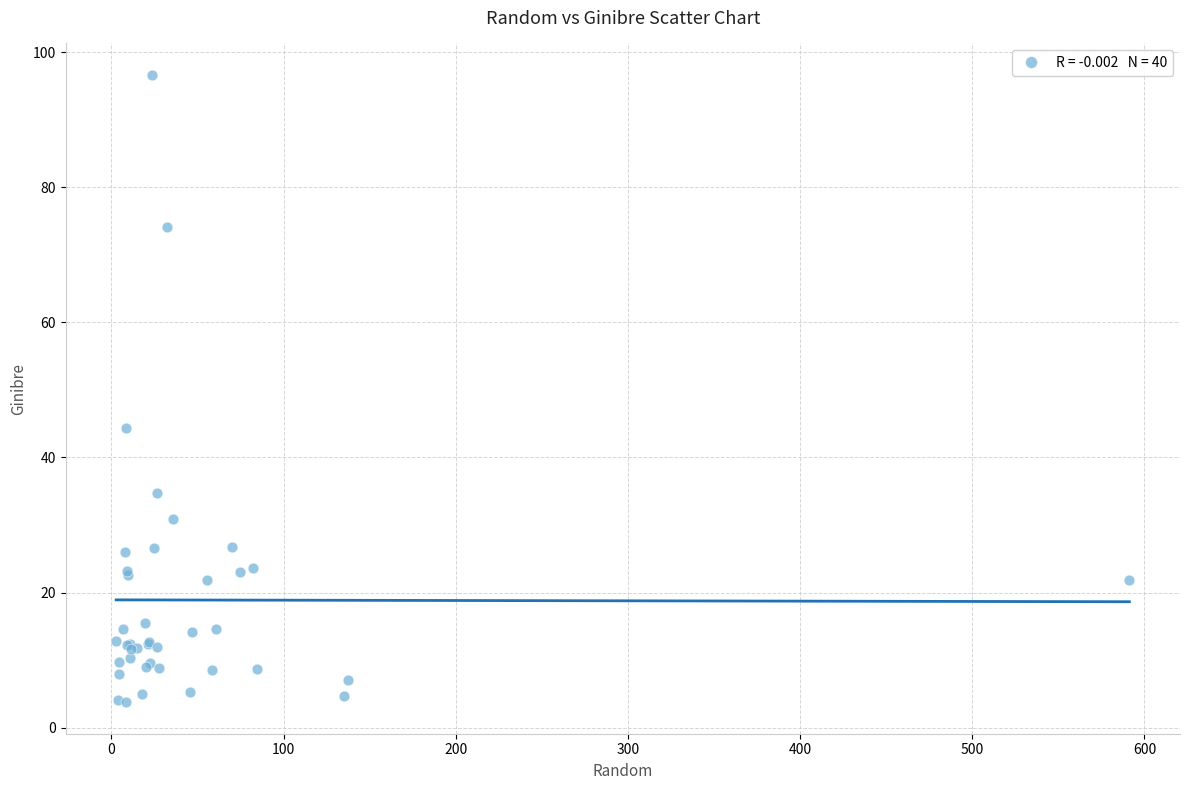

What Y value in the scatter plot is closest to 50?

44.4